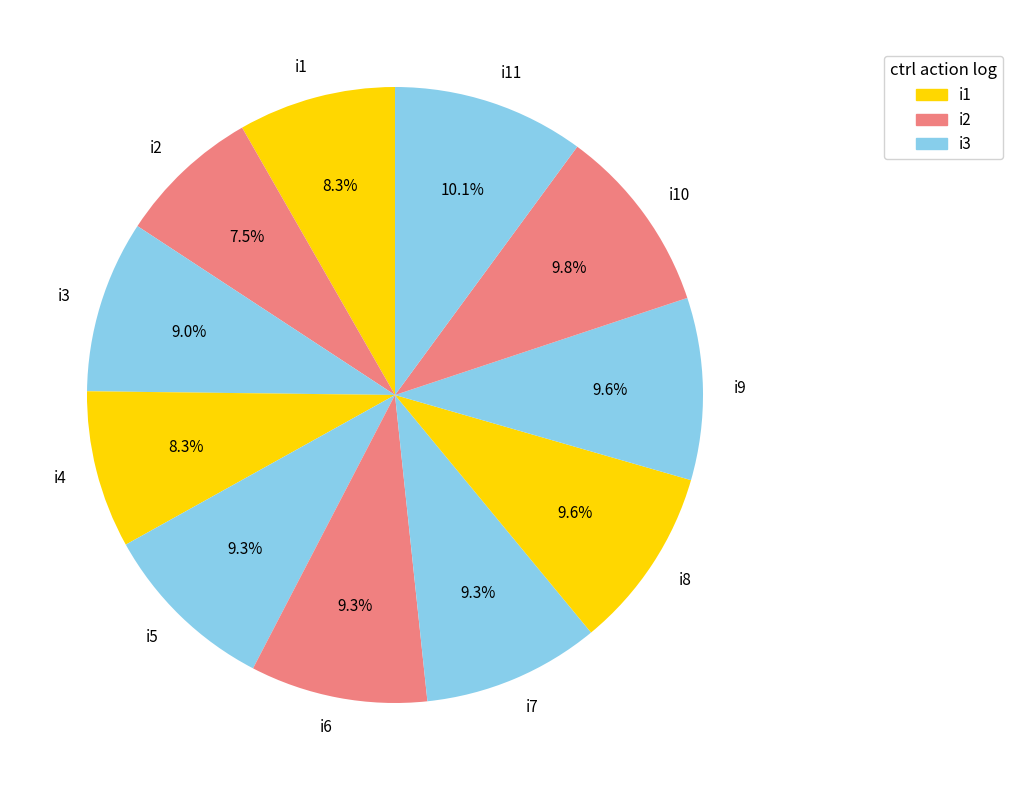

Combined, do i11 and i8 account for over 50%?

No